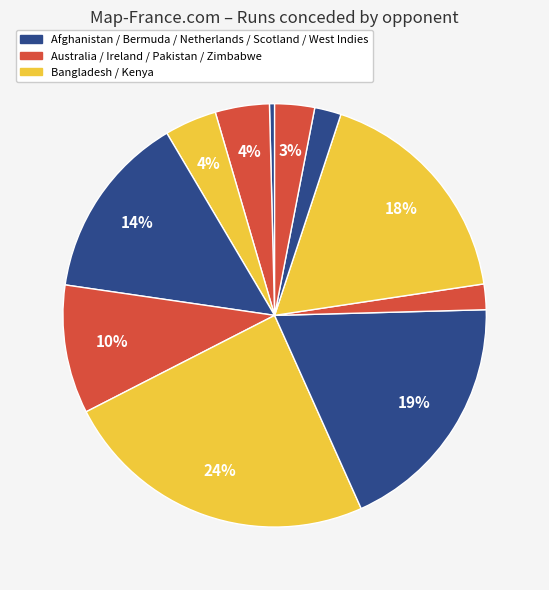

Count the number of slices in the pie.

11